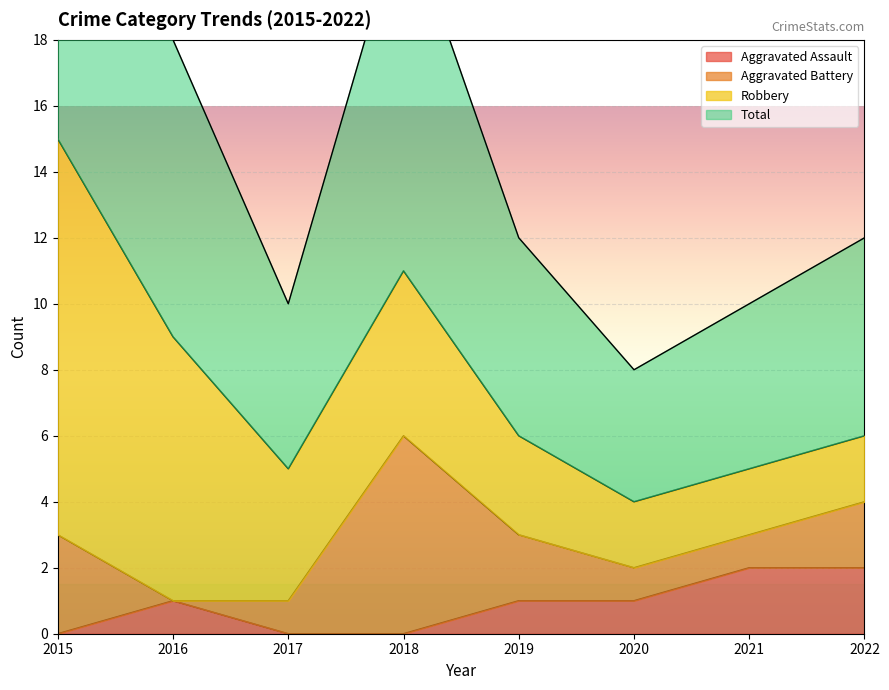

The Aggravated Assault series shows 1 at 2020. True or false?

True